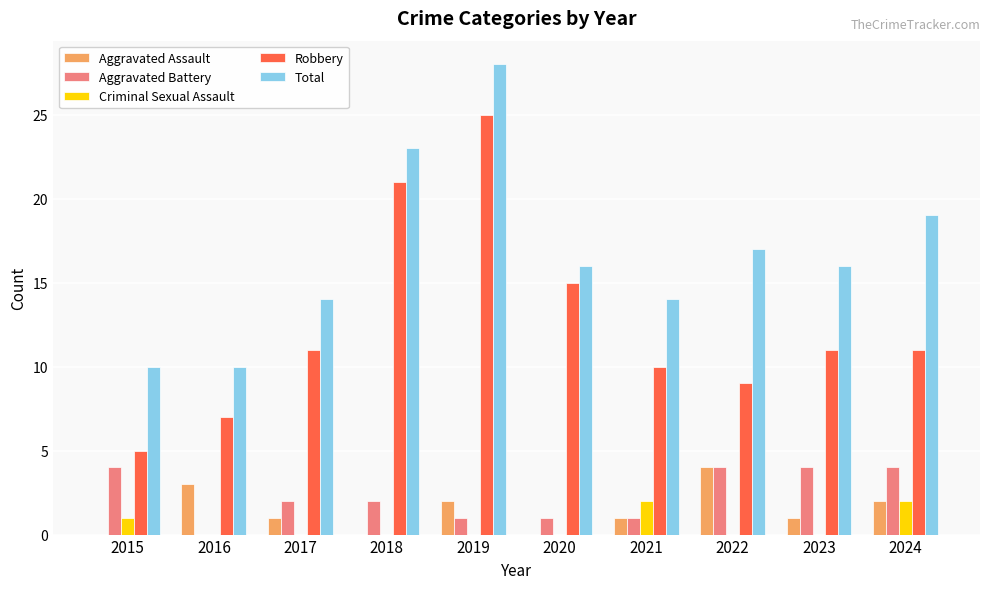

At which category is the sum across all series the highest?

2019